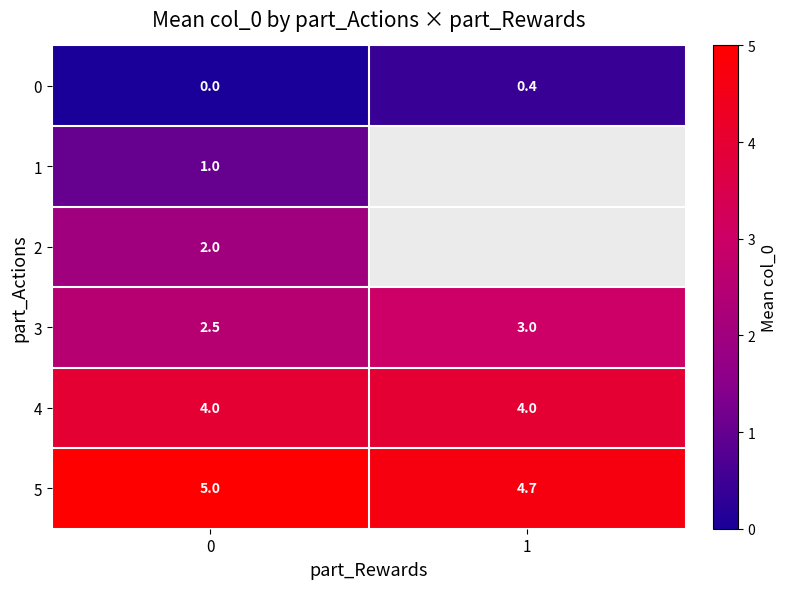

Count the number of categories in the chart.

2